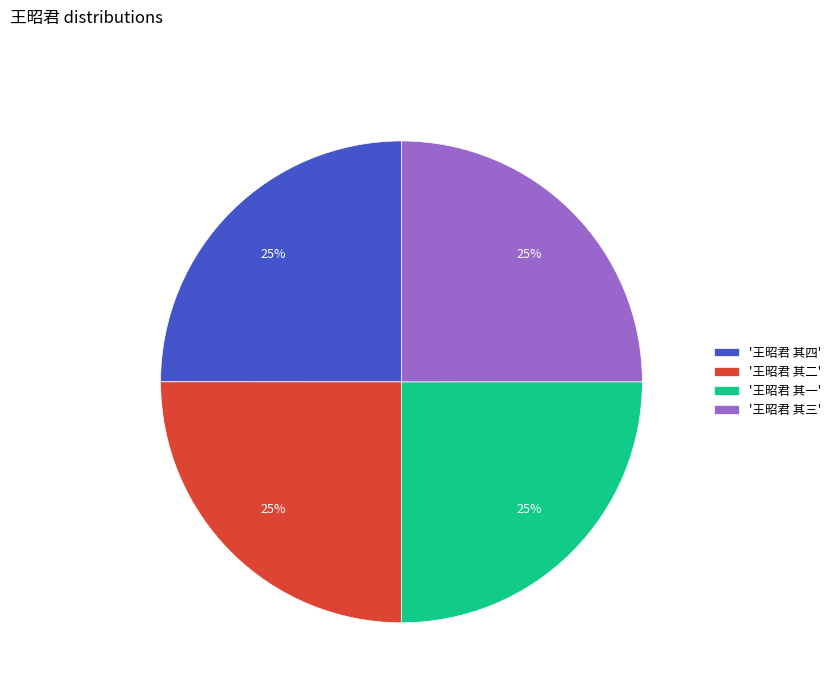

What percentage is the '王昭君 其二' slice, to the nearest percent?

25%